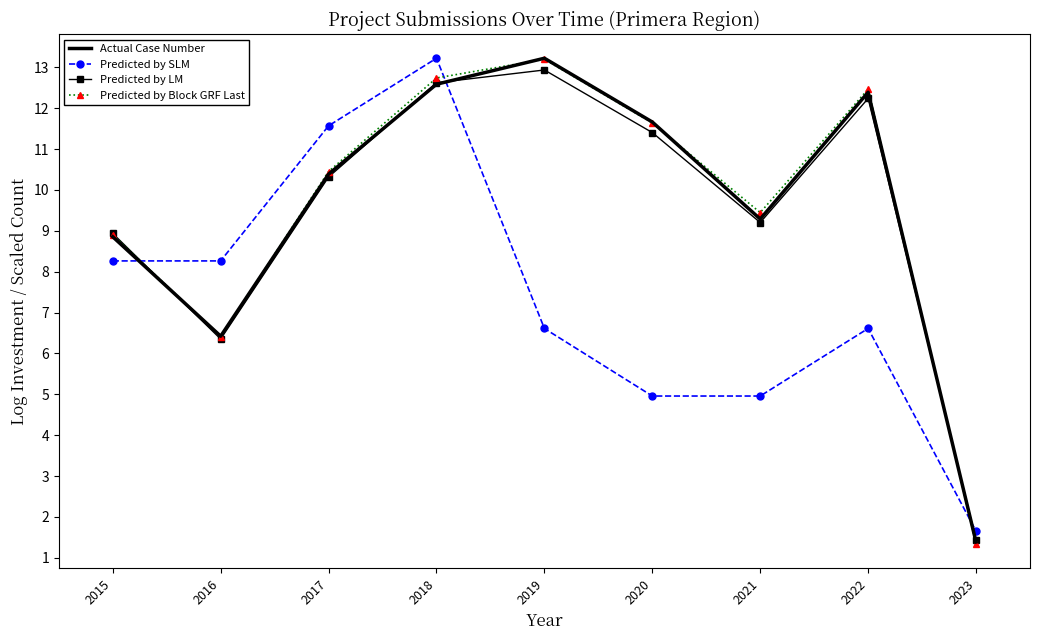

Where is the first local minimum for Predicted by LM?

2016